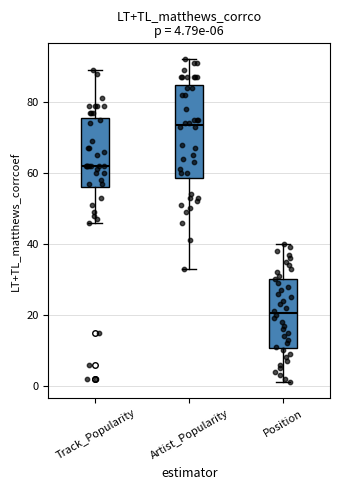

Which box's median line is the highest?

Artist_Popularity